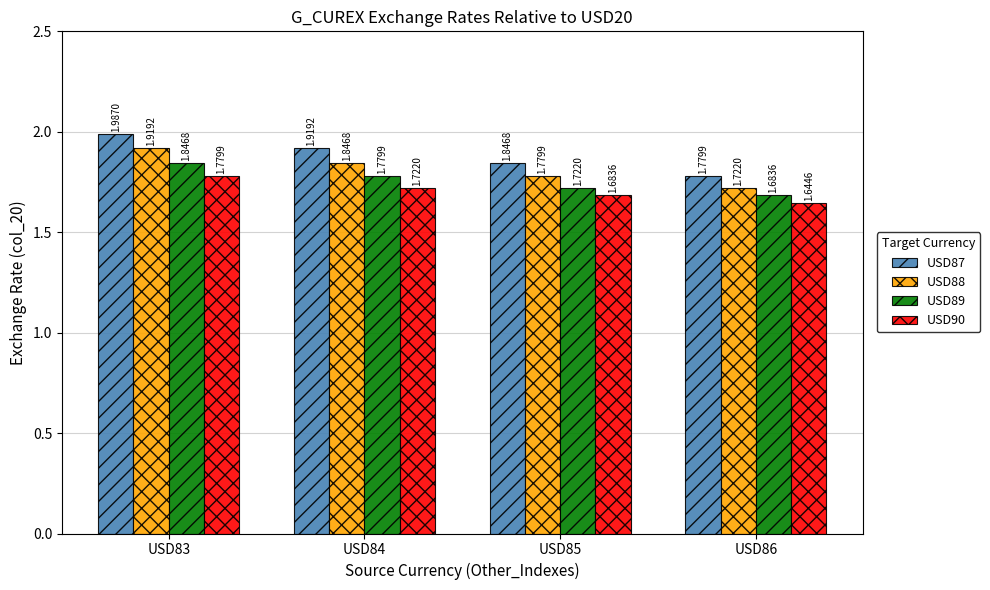

Rank the series by their maximum value, from lowest to highest.

USD90, USD89, USD88, USD87